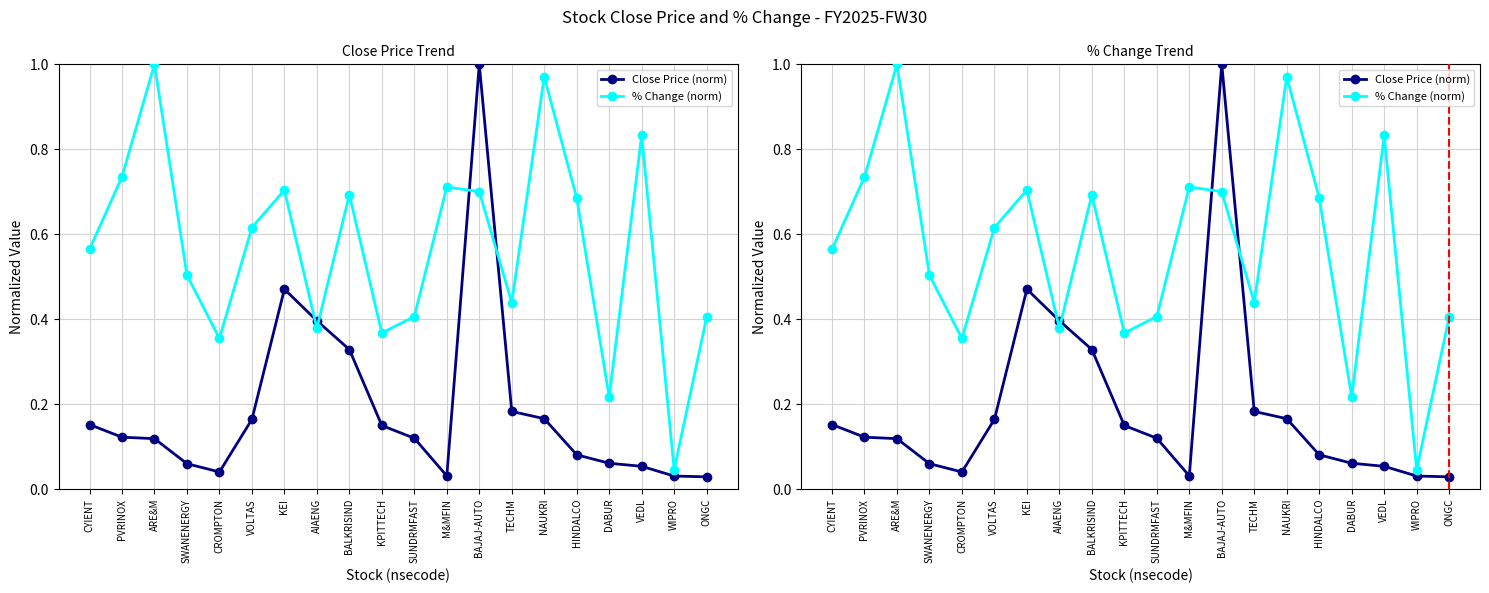

What is the label of the 6th point from the right?

NAUKRI